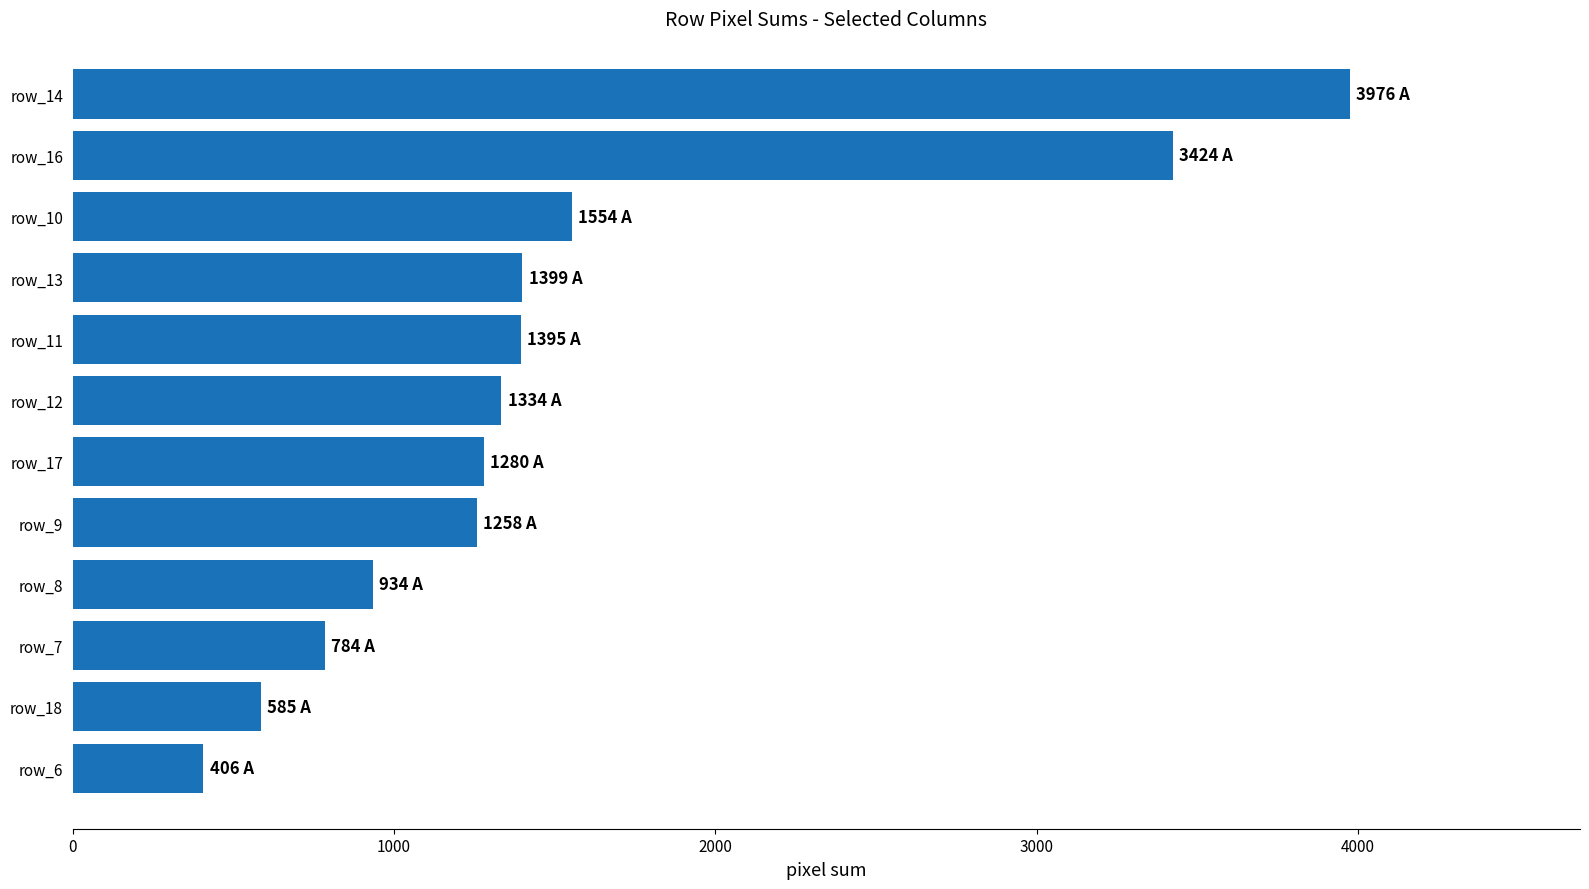

What is the sum of all values?

18329